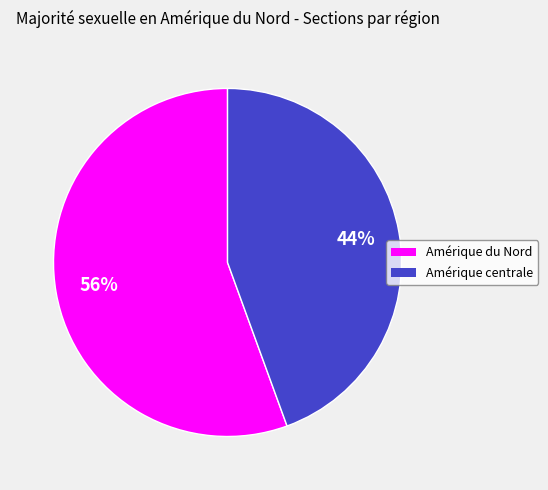

What is the ratio of the value at Amérique centrale to the value at Amérique du Nord?

0.8